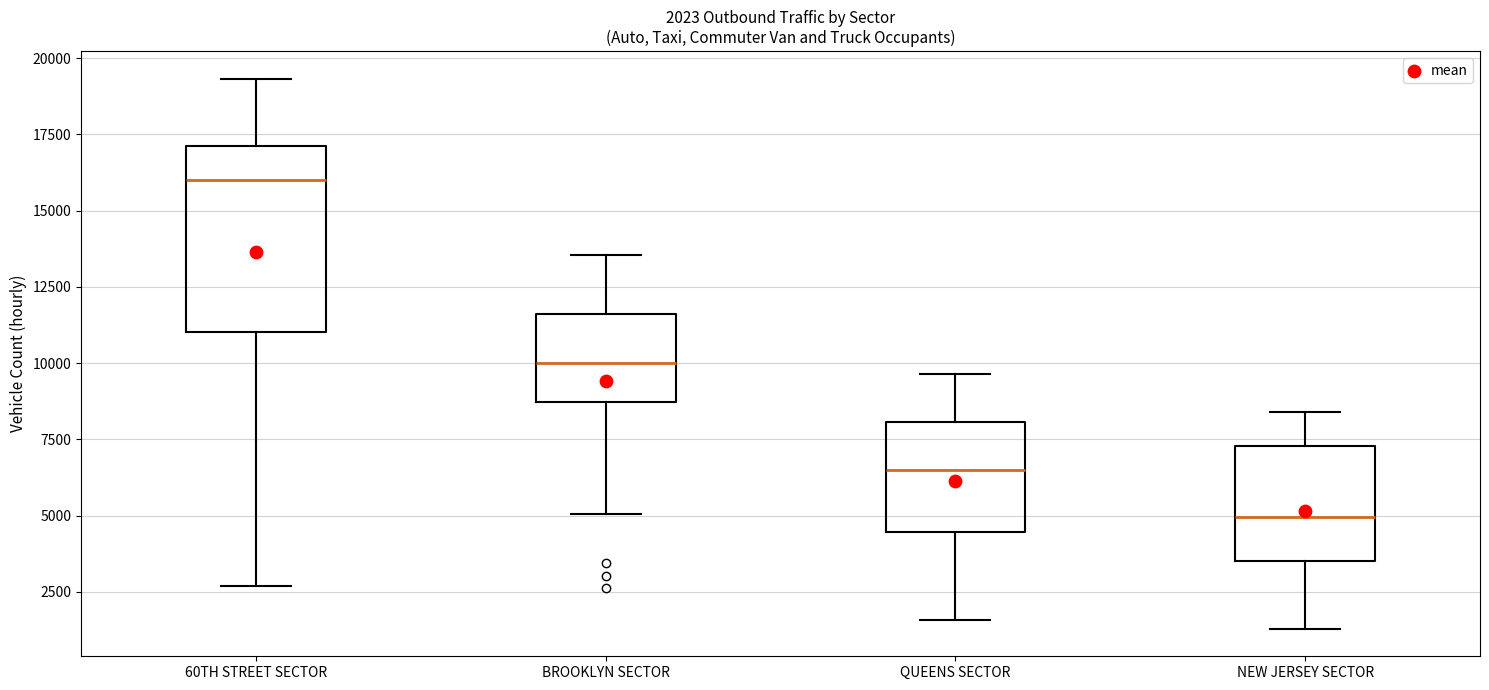

Comparing the boxes themselves (not the whiskers), which one is the tallest?

60TH STREET SECTOR